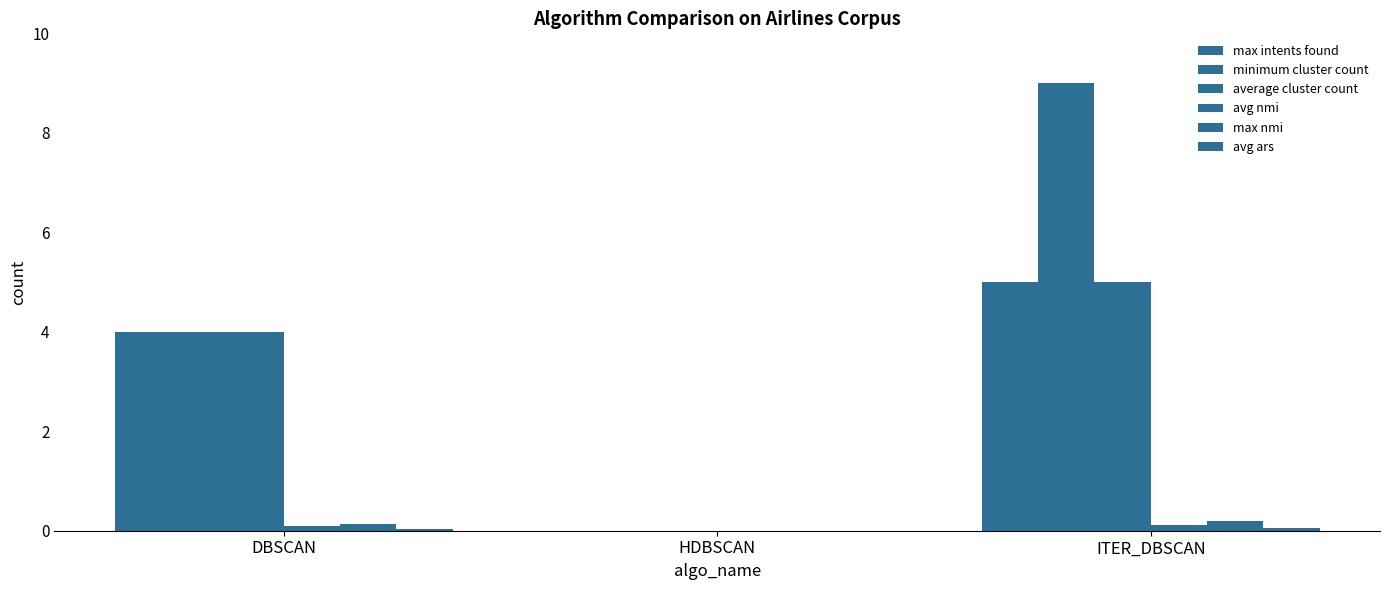

Is the value of minimum cluster count at HDBSCAN greater than the value of max intents found at HDBSCAN?

No